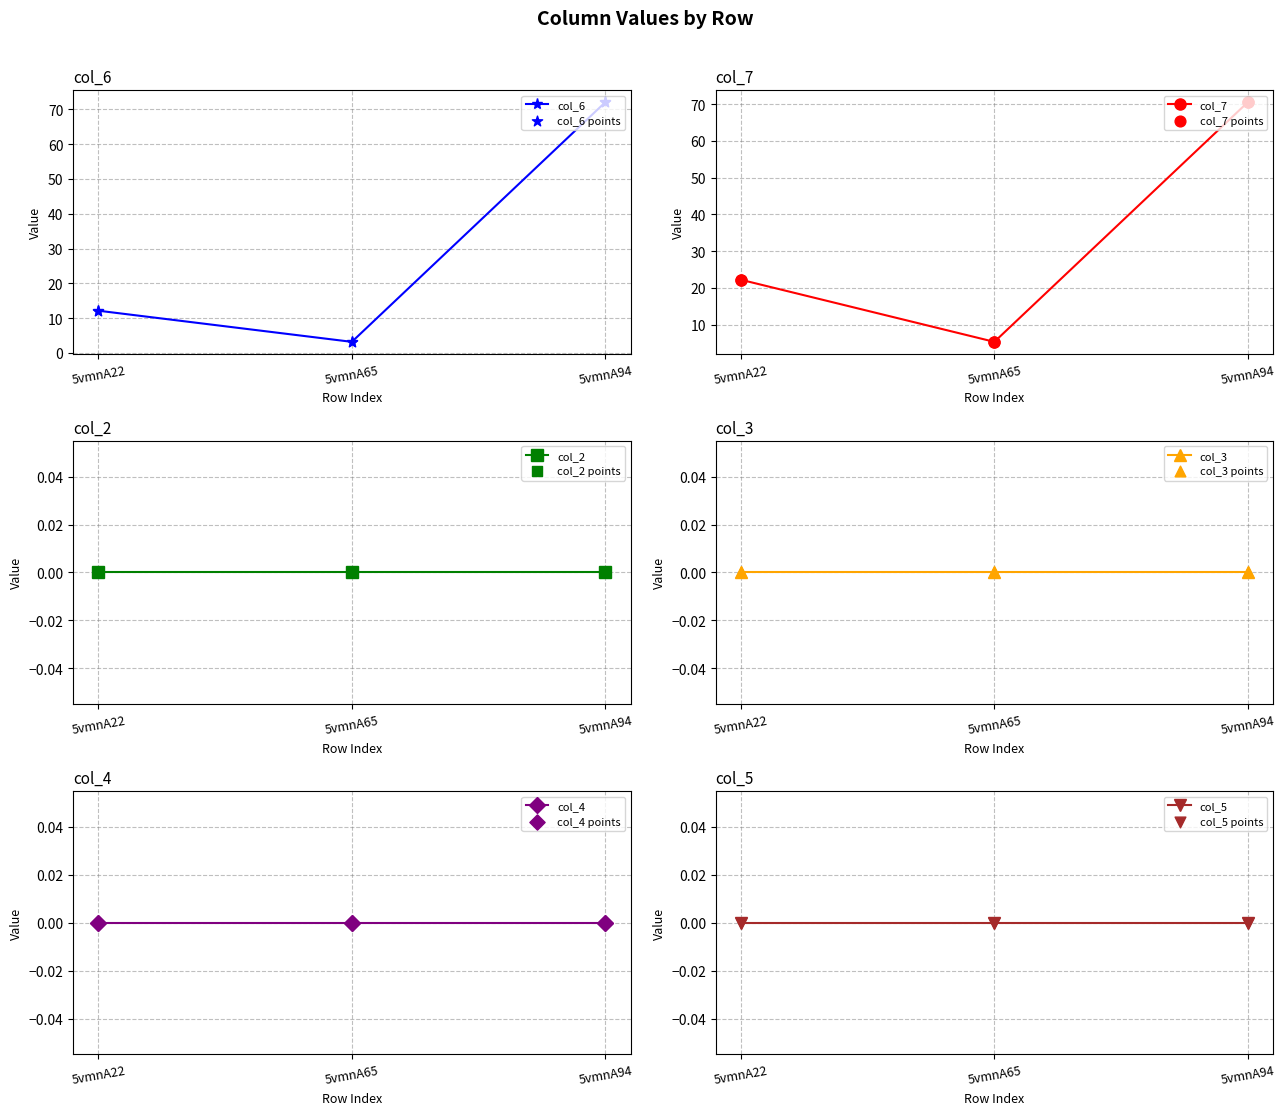

What is the total value across all series at 5vmnA22?

34.3